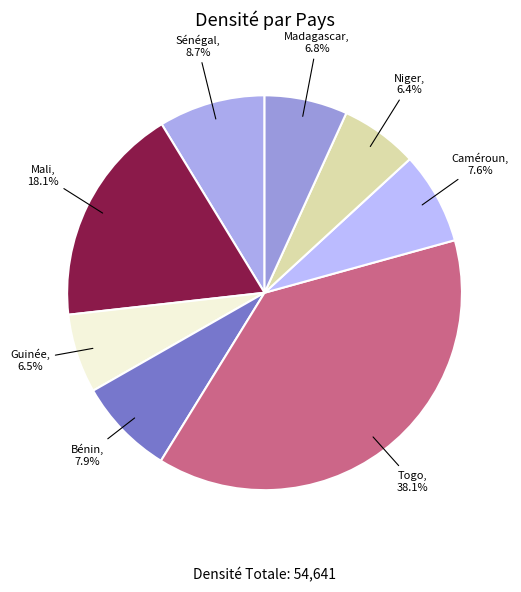

To the nearest percent, what percentage of the pie is Madagascar?

7%